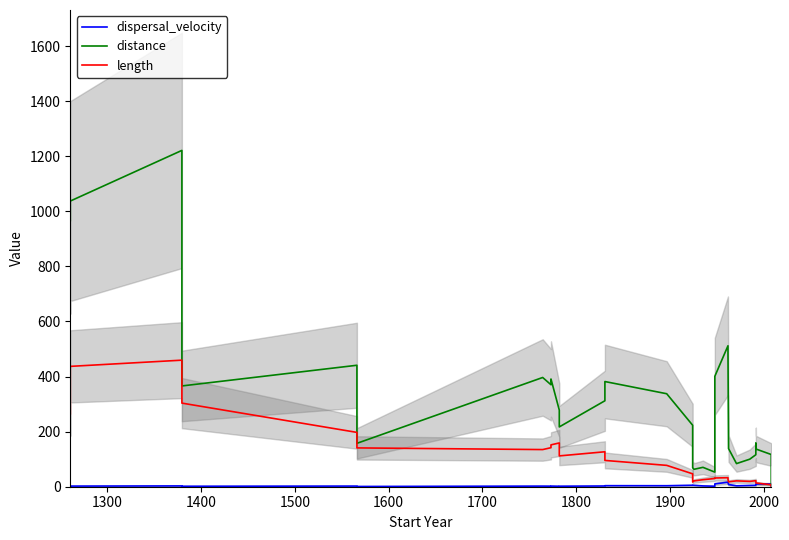

True or false: length and distance intersect in this chart.

False